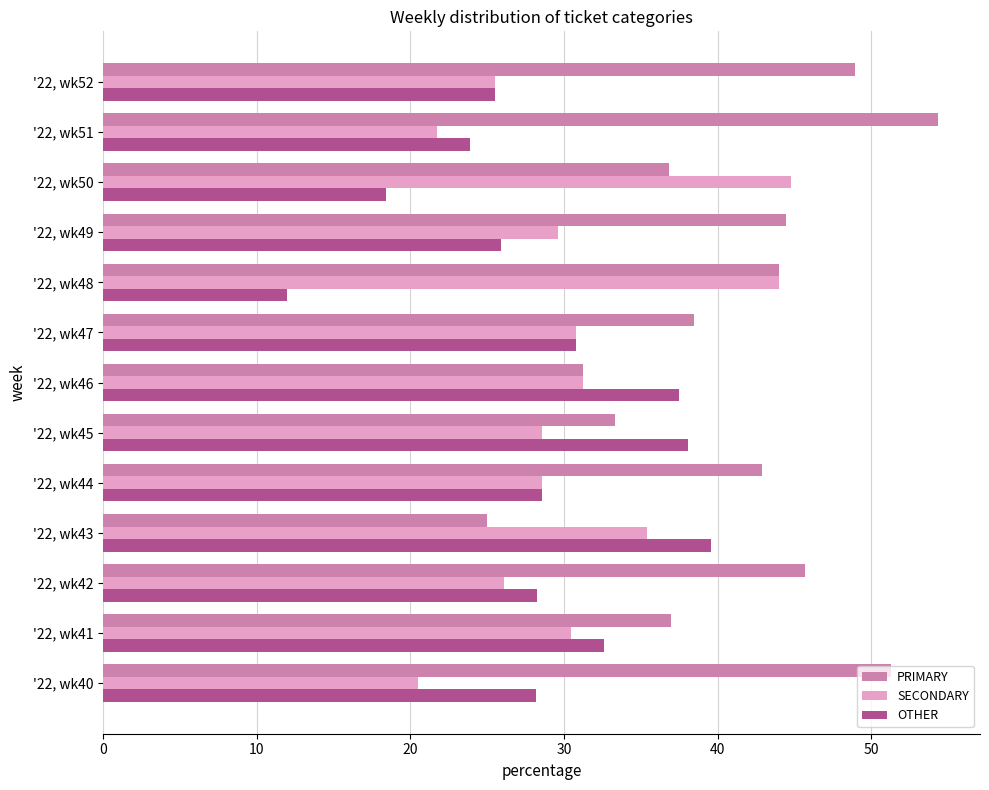

How many series are shown in this chart?

3